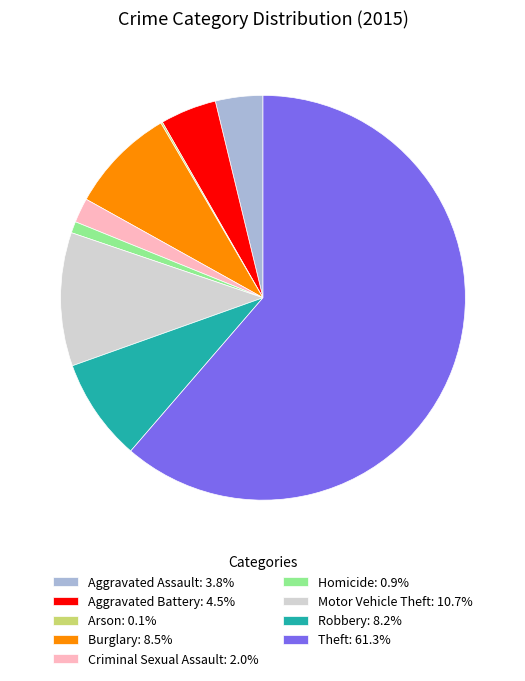

Which category accounts for the majority?

Theft